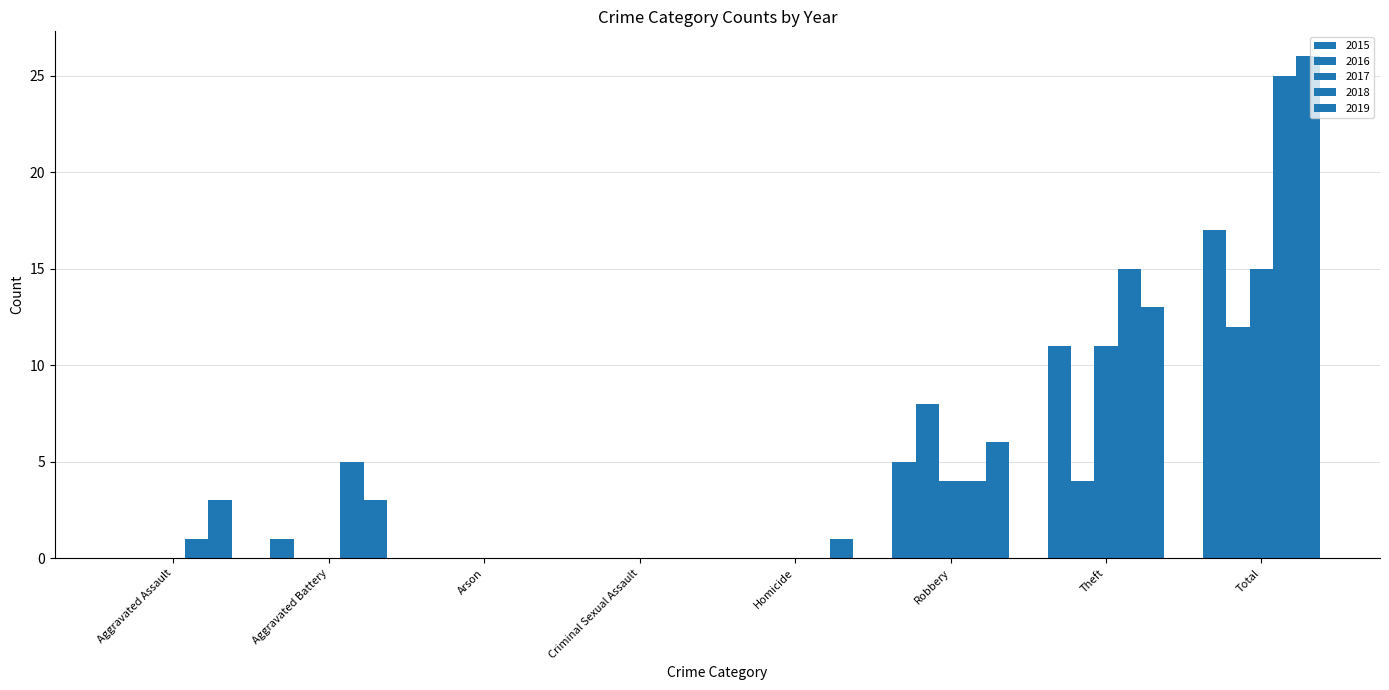

Which series has the largest total across all categories?

2019